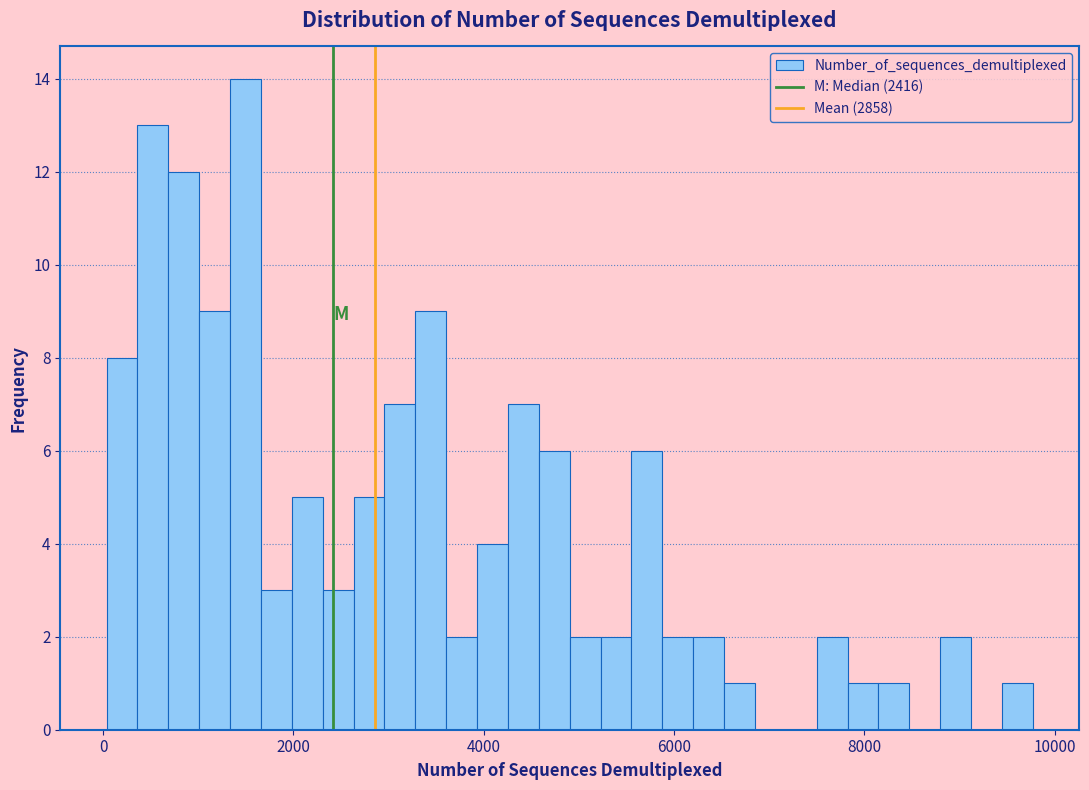

Read against the x-axis, roughly where is the centre of the tallest bar?

1400